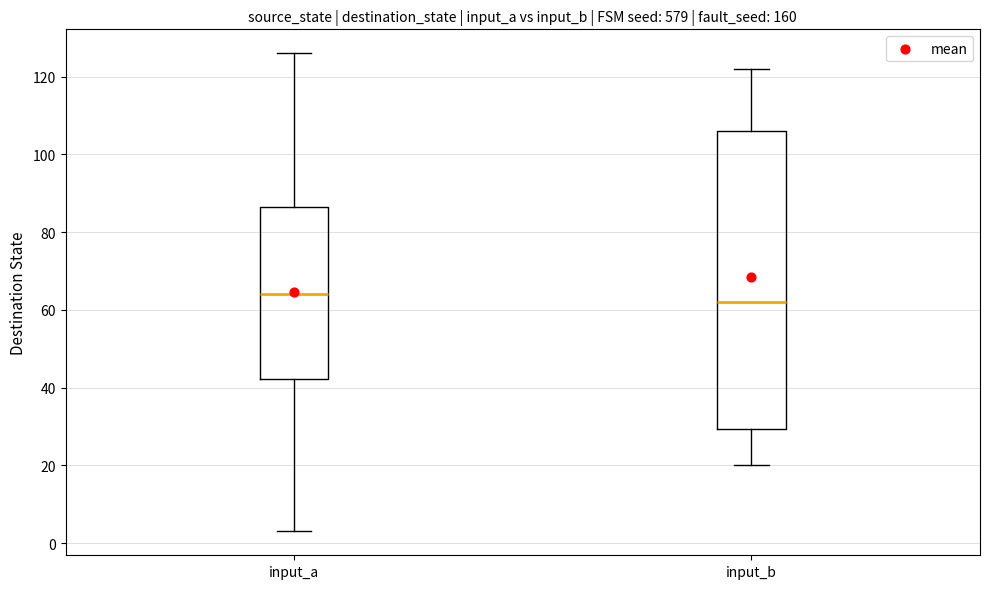

Reading left to right, read every box against the y-axis: the position of its median line, the range the box covers, and the ends of its whiskers. The values are not printed on the chart, so give them approximately, as read against the axis.

input_a: median 64, box 42 to 86, whiskers 4 to 126
input_b: median 62, box 30 to 106, whiskers 20 to 122